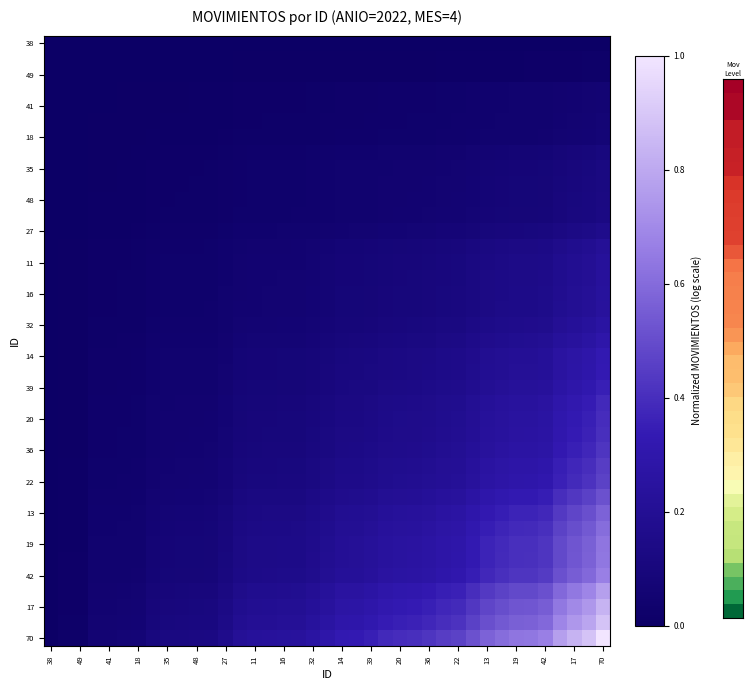

Which category has the lowest value across all series?

38